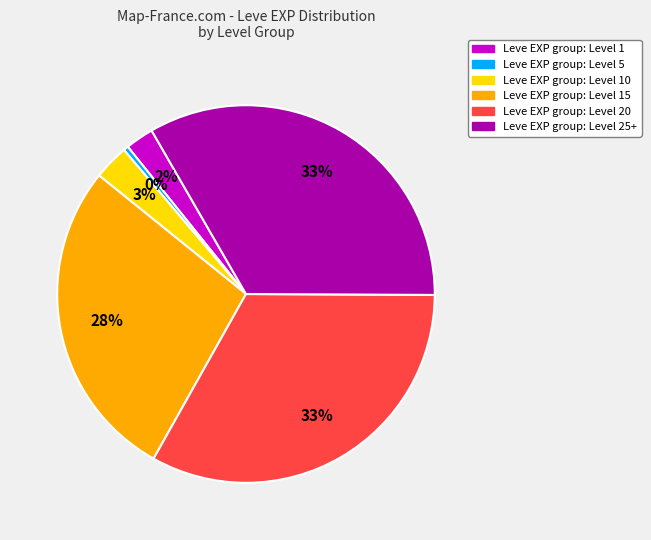

To the nearest percent, what is the average slice percentage?

17%